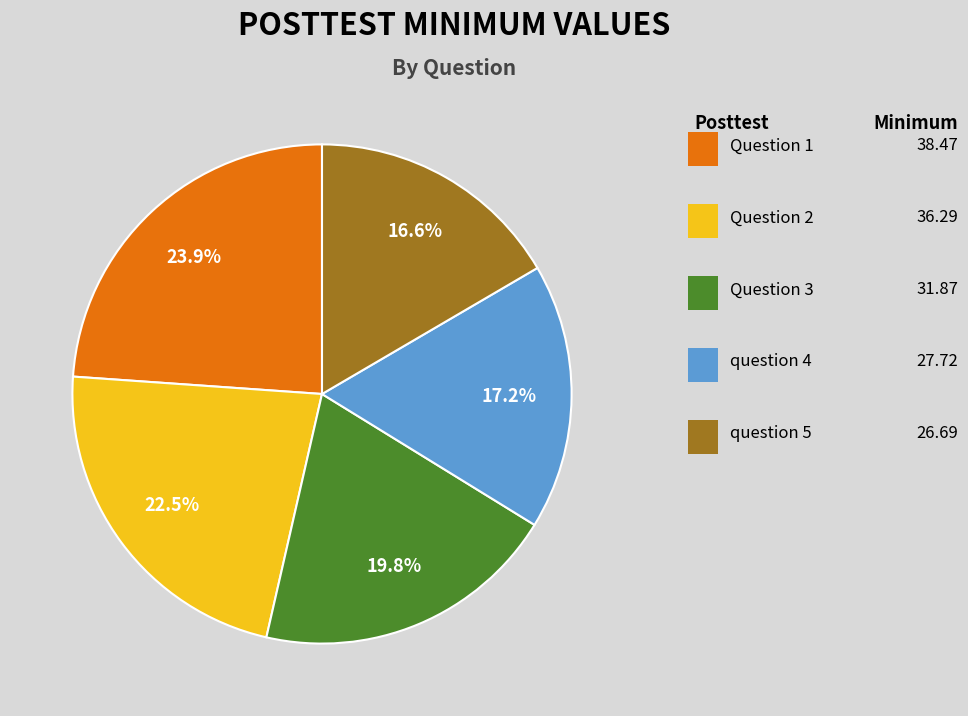

Is there a majority slice in this chart?

No